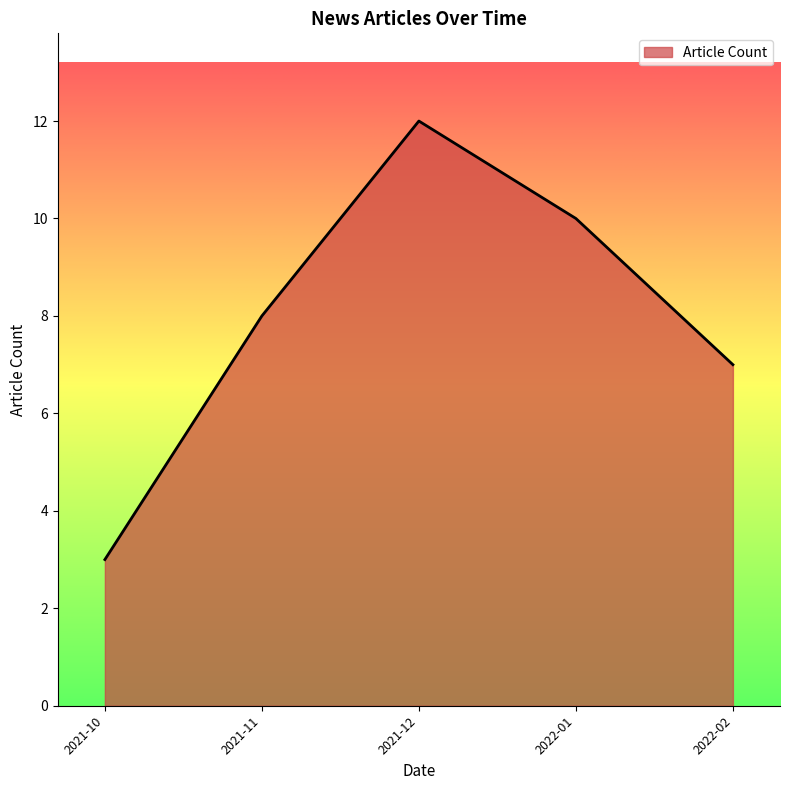

True or false: there are more than 2 points higher than both neighbors.

False